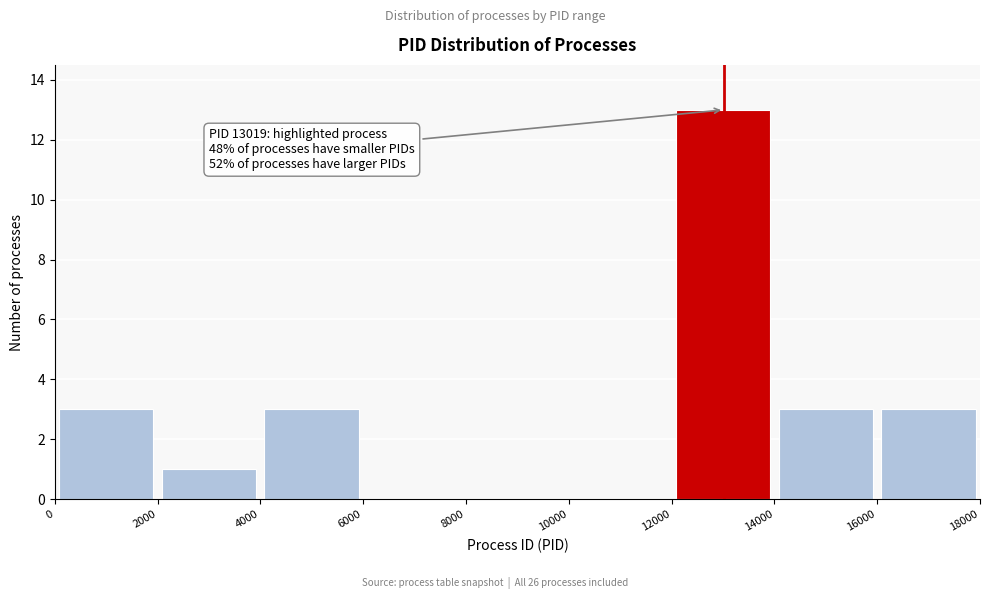

Over which range of the x-axis is the bar tallest?

12000 to 14000